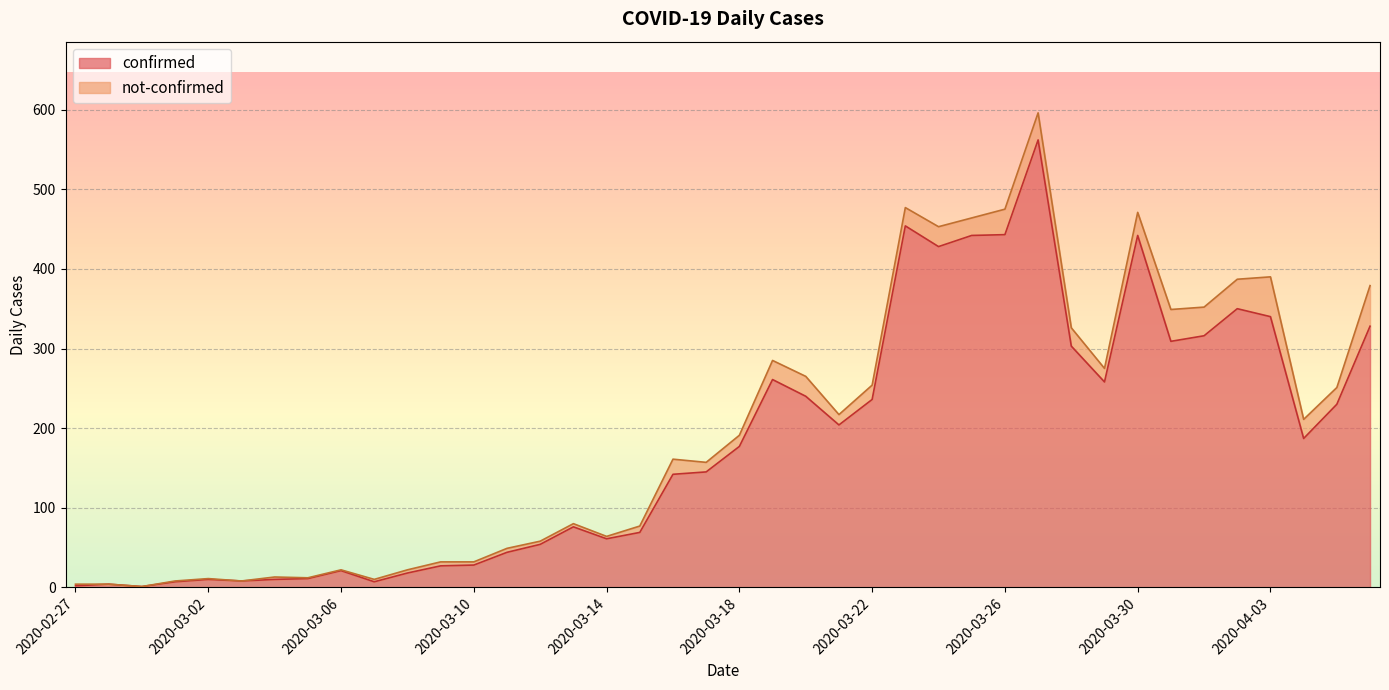

What position from the right is 2020-03-02?

36